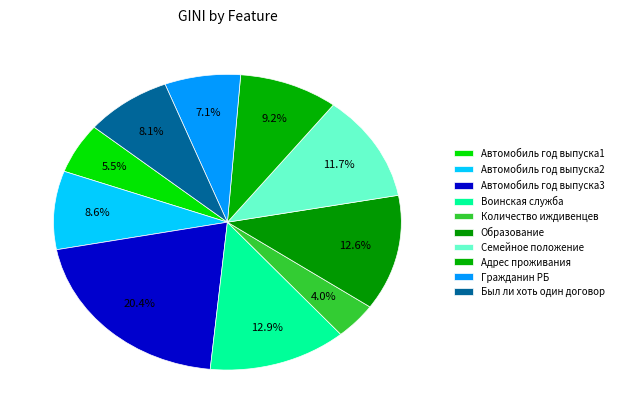

To the nearest percent, what portion does Семейное положение represent?

12%